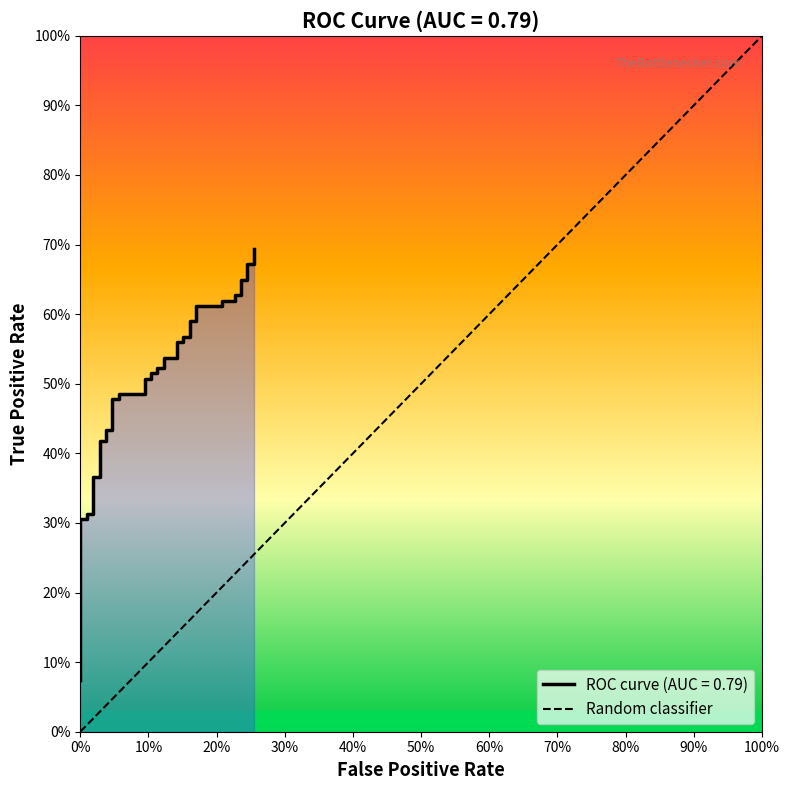

Reading right to left, what are all the values shown in this chart?

0.7	0.7	0.7	0.6	0.6	0.6	0.6	0.6	0.6	0.6	0.6	0.6	0.6	0.6	0.6	0.6	0.6	0.5	0.5	0.5	0.5	0.5	0.5	0.5	0.5	0.5	0.5	0.5	0.5	0.4	0.4	0.4	0.4	0.4	0.4	0.3	0.3	0.3	0.3	0.1